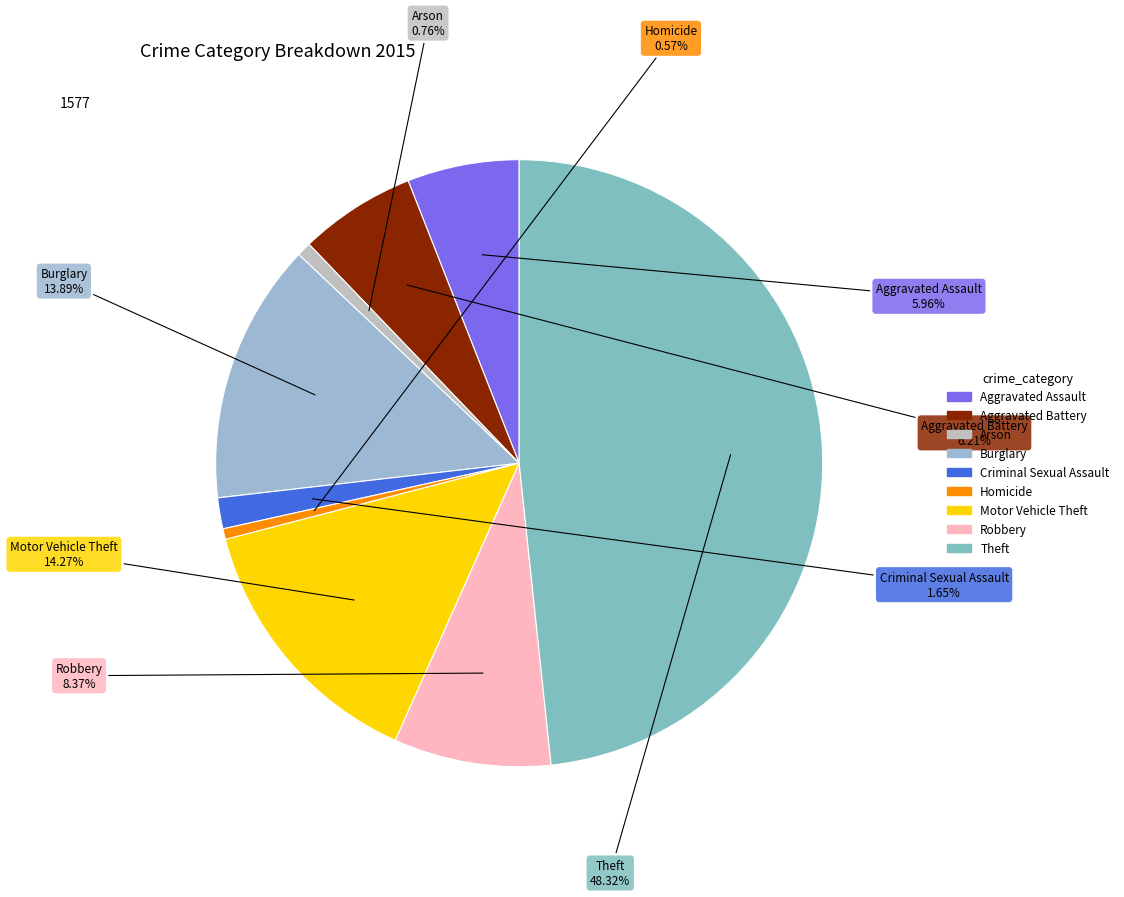

Combined, what portion of the pie is Motor Vehicle Theft and Criminal Sexual Assault?

15.9%